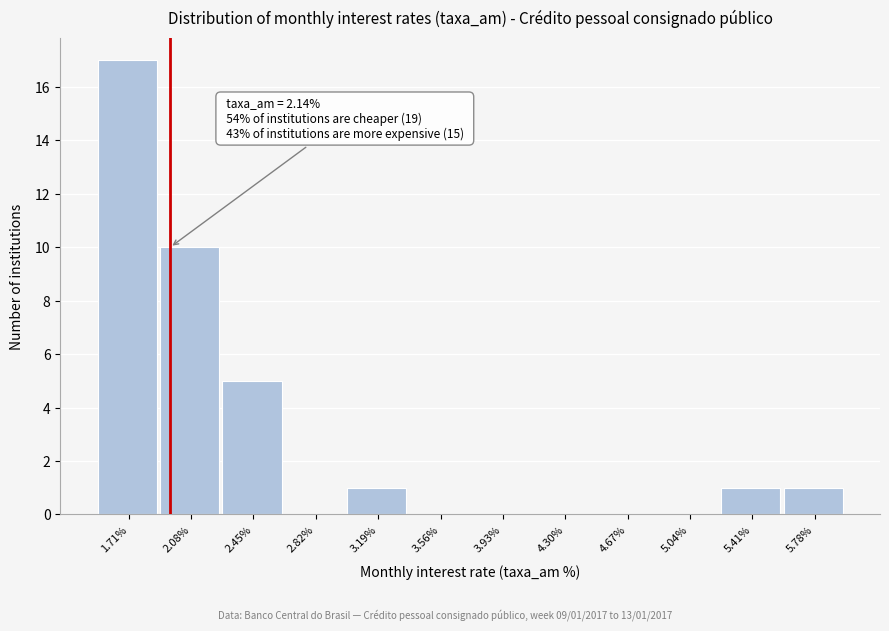

Reading left to right, extract all data points from this chart.

1.71%=17	2.08%=10	2.45%=5	2.82%=0	3.19%=1	3.56%=0	3.93%=0	4.30%=0	4.67%=0	5.04%=0	5.41%=1	5.78%=1